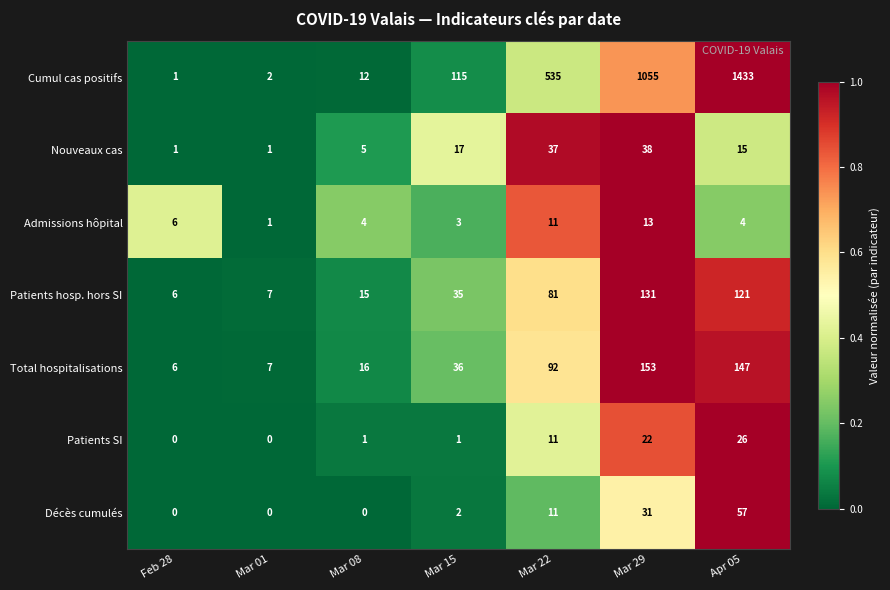

What value does the Patients hosp. hors SI series have at Mar 22, to the nearest 5?

80